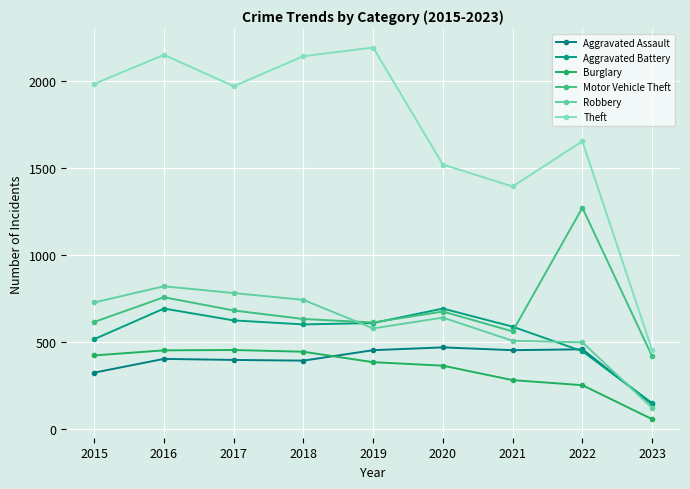

What are all the series names shown in the legend?

Aggravated Assault, Aggravated Battery, Burglary, Motor Vehicle Theft, Robbery, Theft